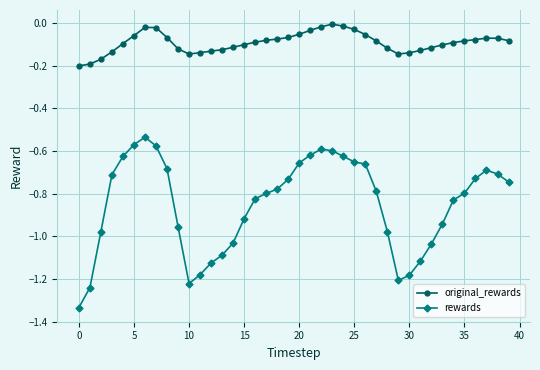

How many series are shown in this chart?

2